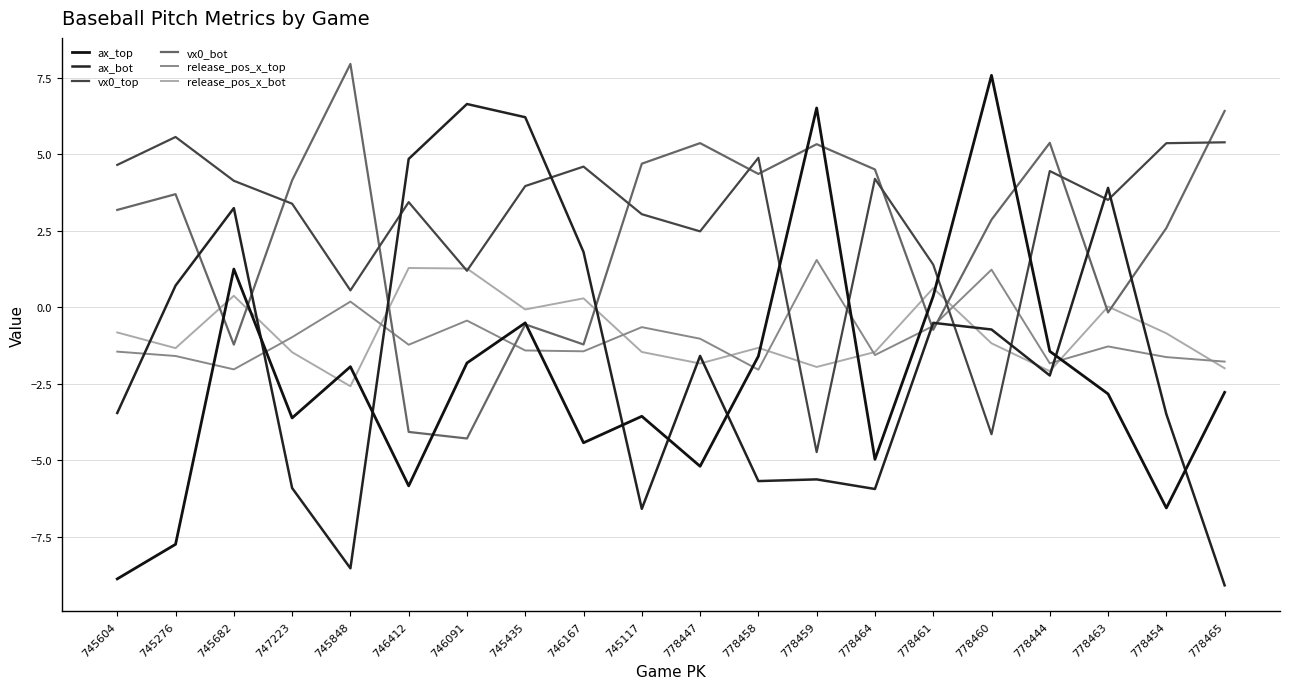

How many data points in ax_bot are above -1?

9